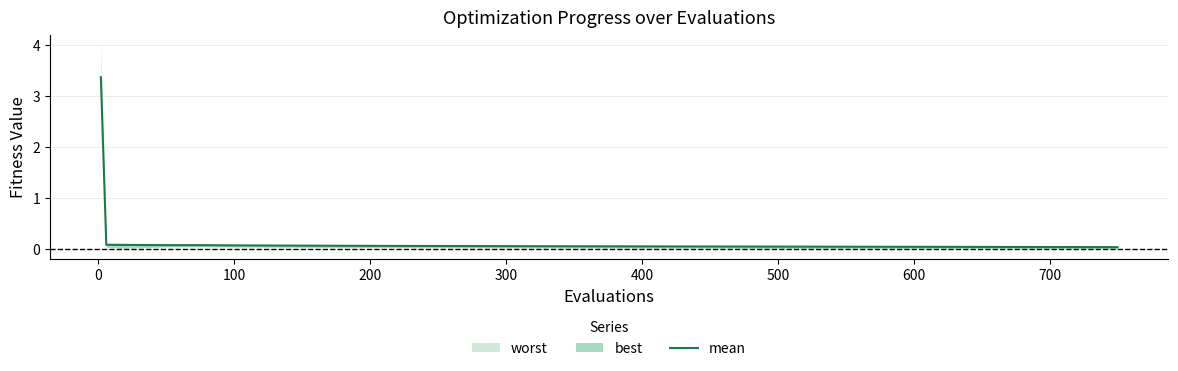

What is the label of the 6th point from the left?

100